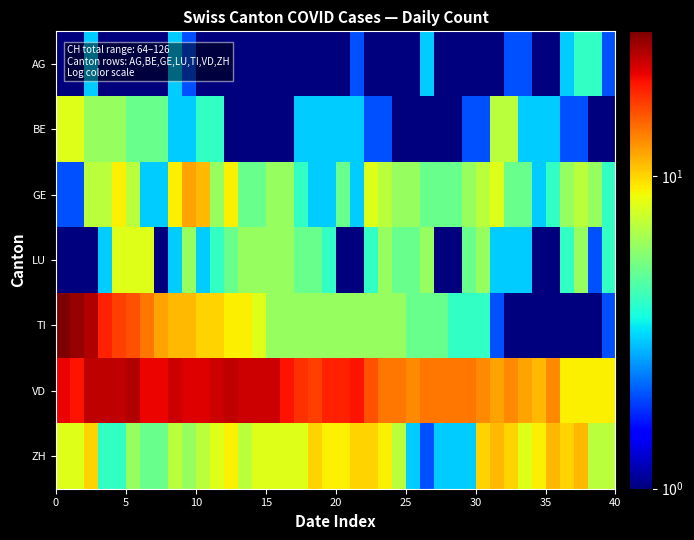

Count the number of categories in the chart.

40